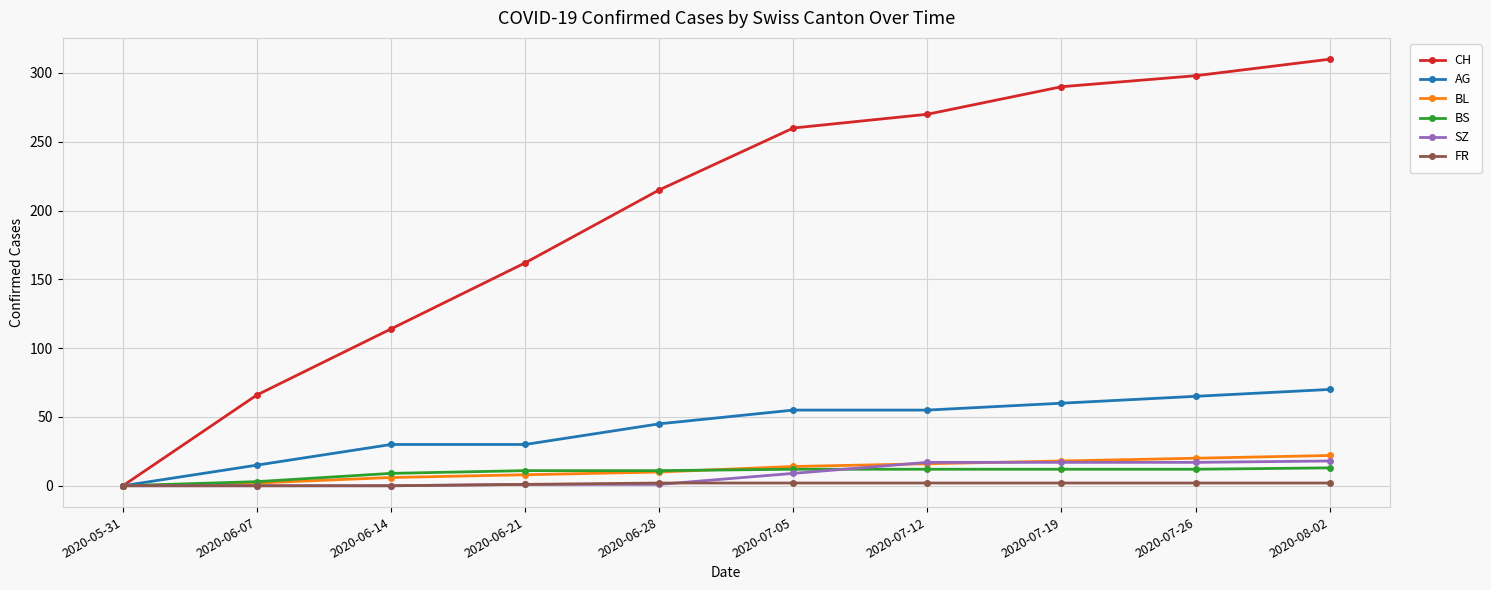

At which category does the chart reach its peak across all series?

2020-08-02